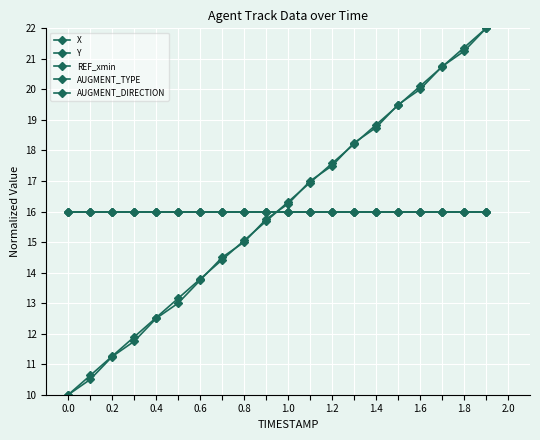

Is this an area chart (filled region under the line)?

No